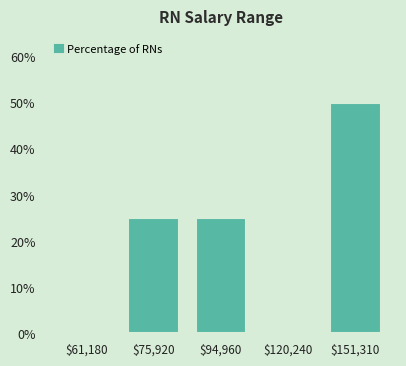

What is the maximum value shown in the chart?

50